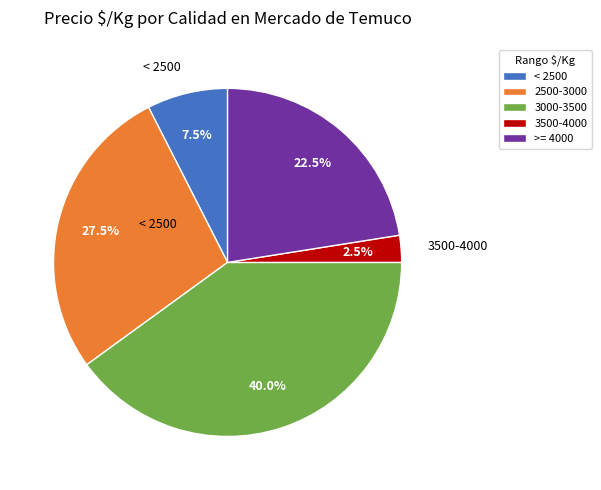

Is there any slice that represents more than half of the pie?

No